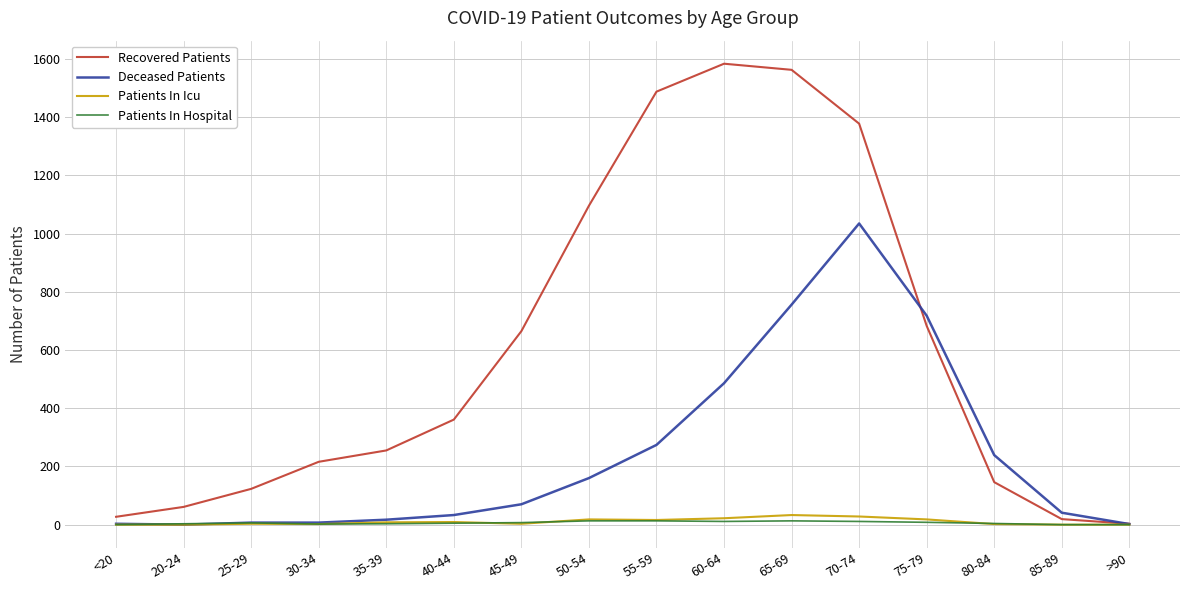

Which series has the largest total across all categories?

Recovered Patients